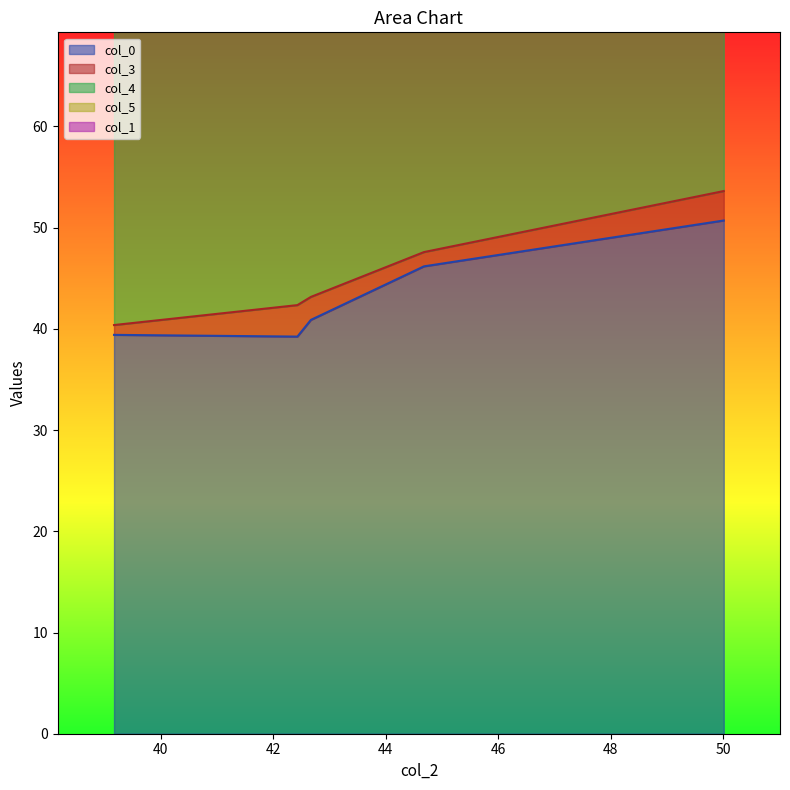

Is the value of col_5 at 42.43 greater than the value of col_4 at 42.43?

No